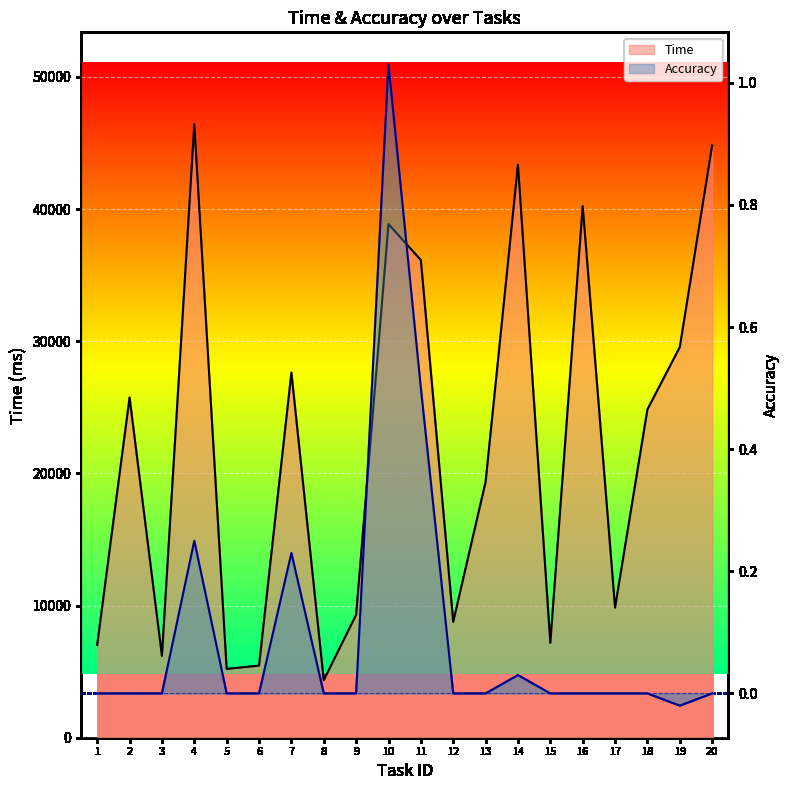

Rank the series at 1 from highest to lowest value.

Time, Accuracy